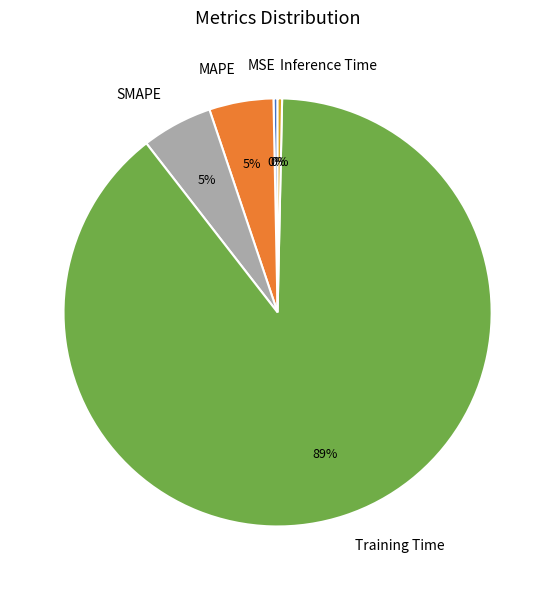

Is Training Time the majority of the pie?

Yes